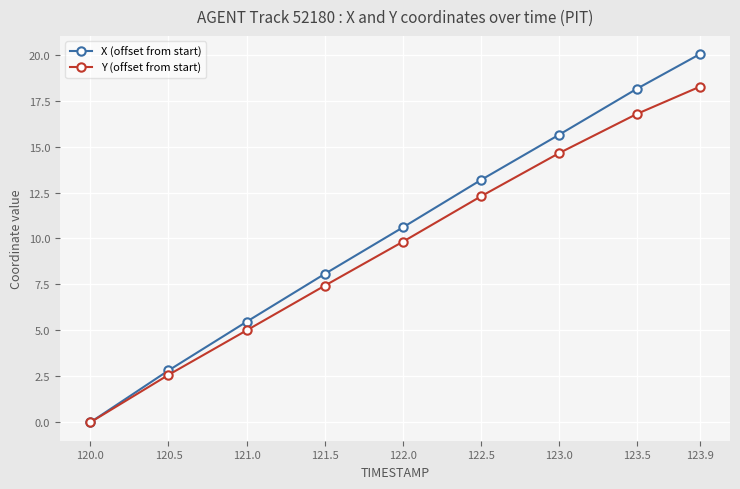

Which series has the widest spread of values?

X (offset from start)